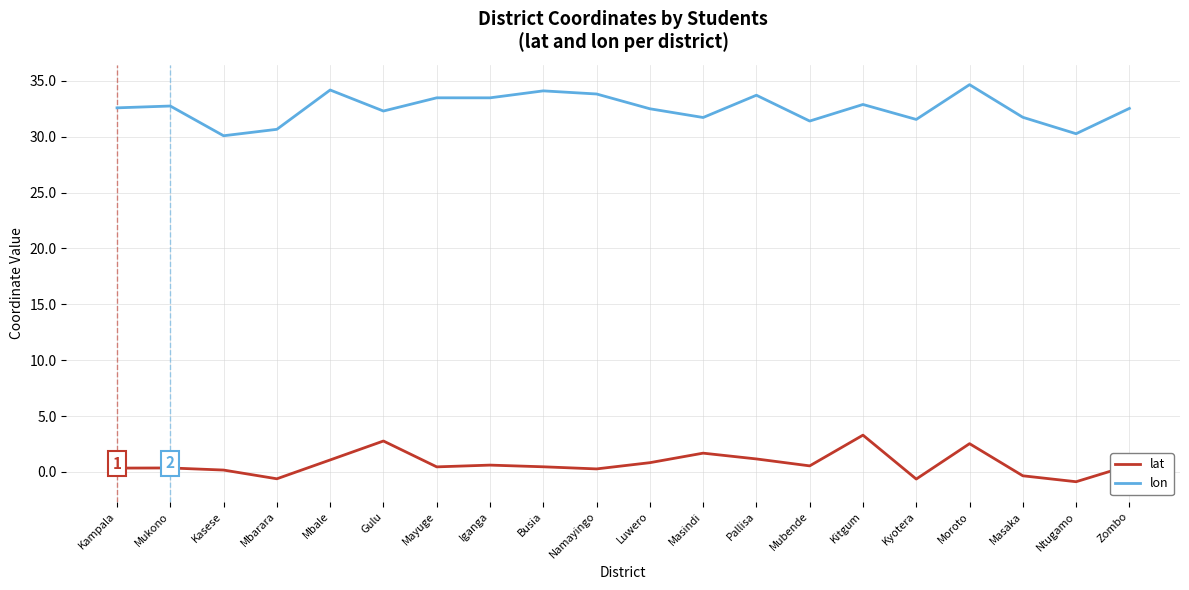

What is the difference between the maximum and minimum values in the lon series?

4.6